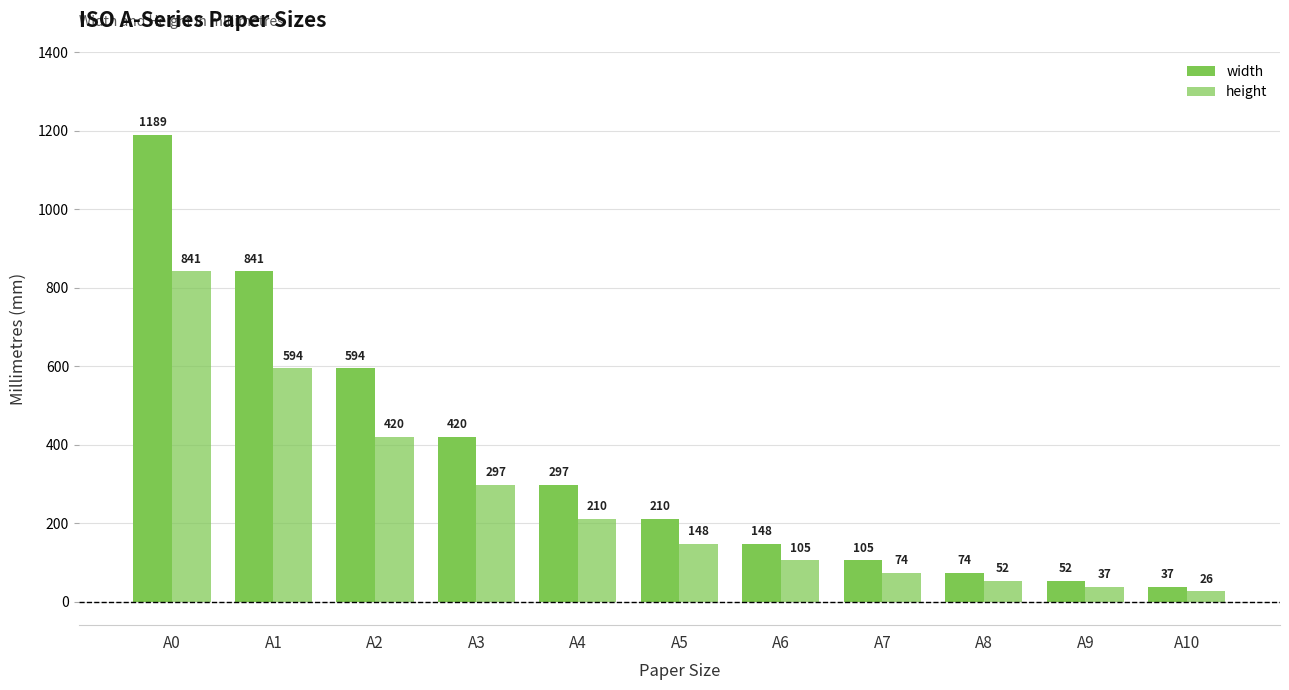

How many groups of bars are there?

11